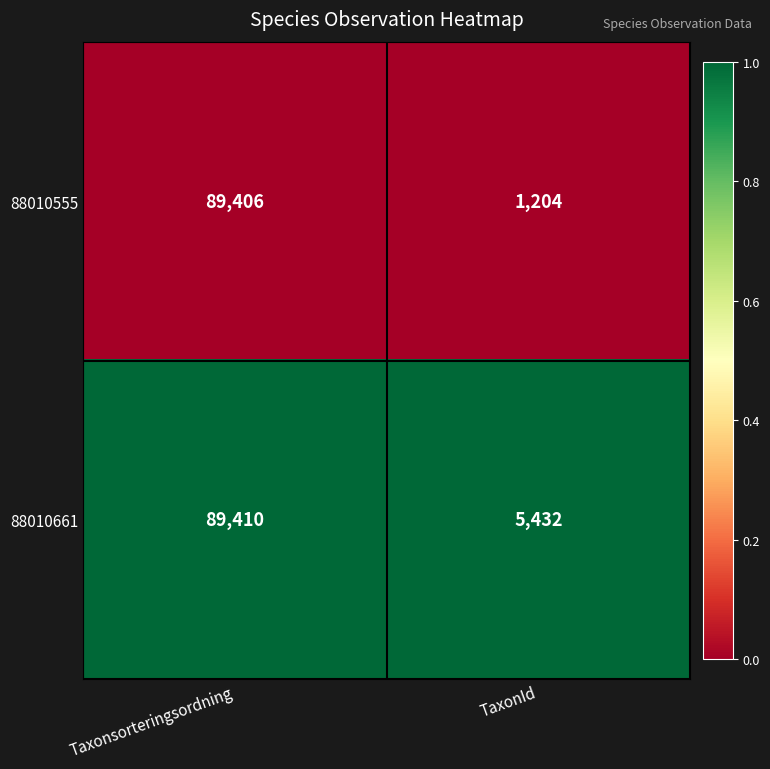

What is the difference between the highest and lowest values at TaxonId?

4228